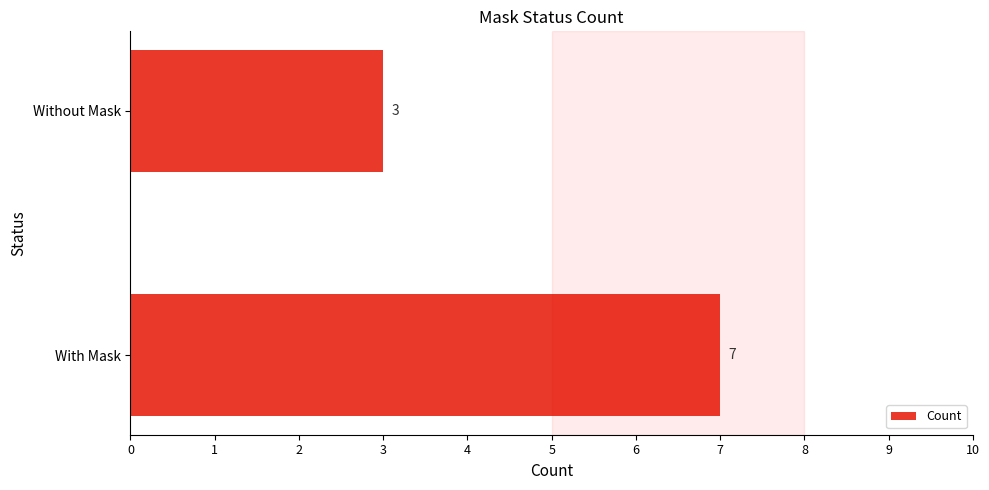

How many values are below 7?

1